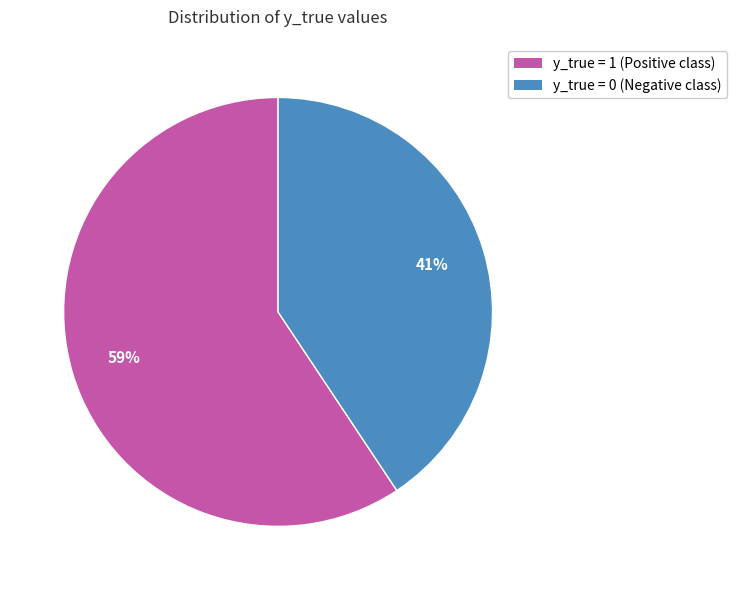

To the nearest percent, what is the combined percentage of y_true = 0 and y_true = 1?

100%